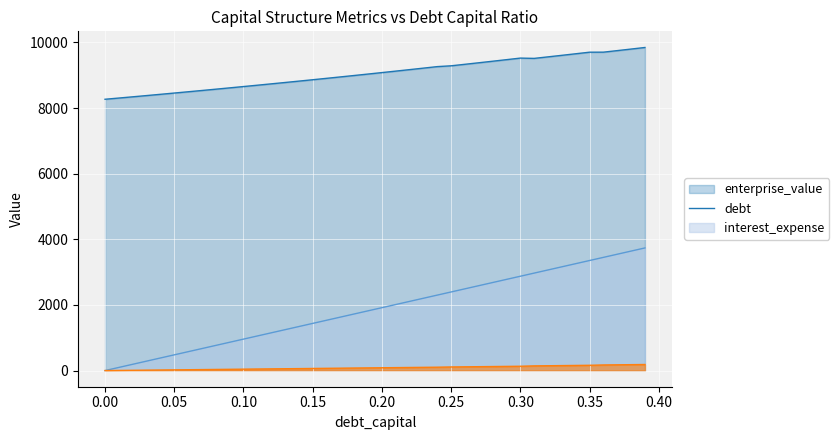

What is the sum of all debt_capital values?

74745.1